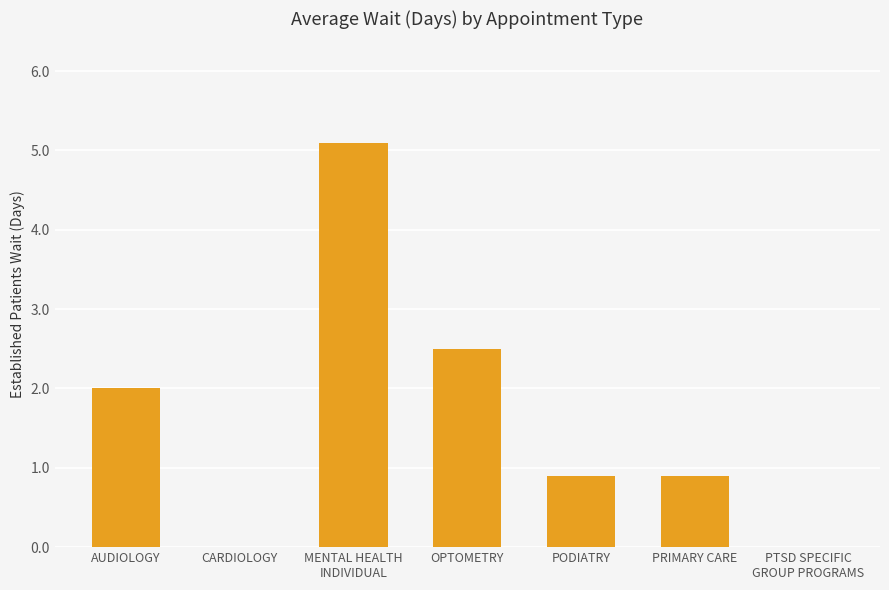

What is the maximum value shown in the chart?

5.1